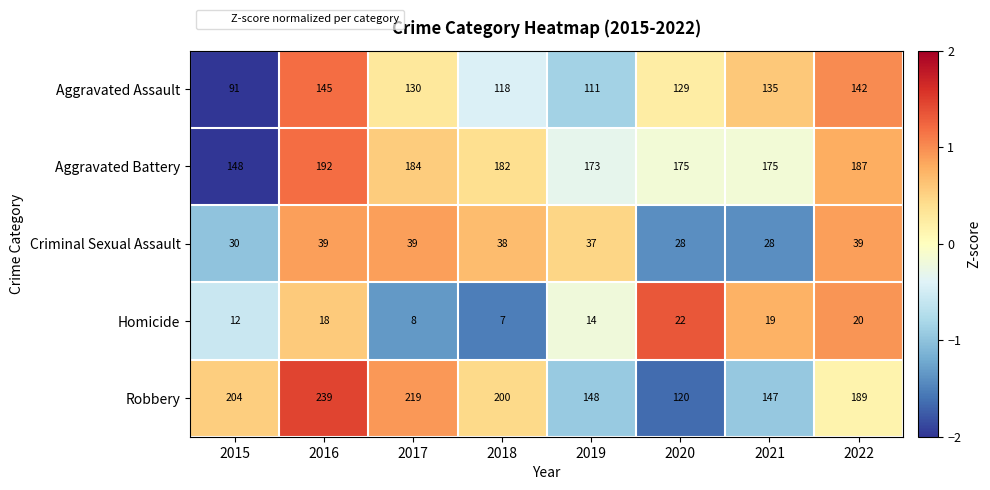

What is the highest value of the Aggravated Assault series?

145